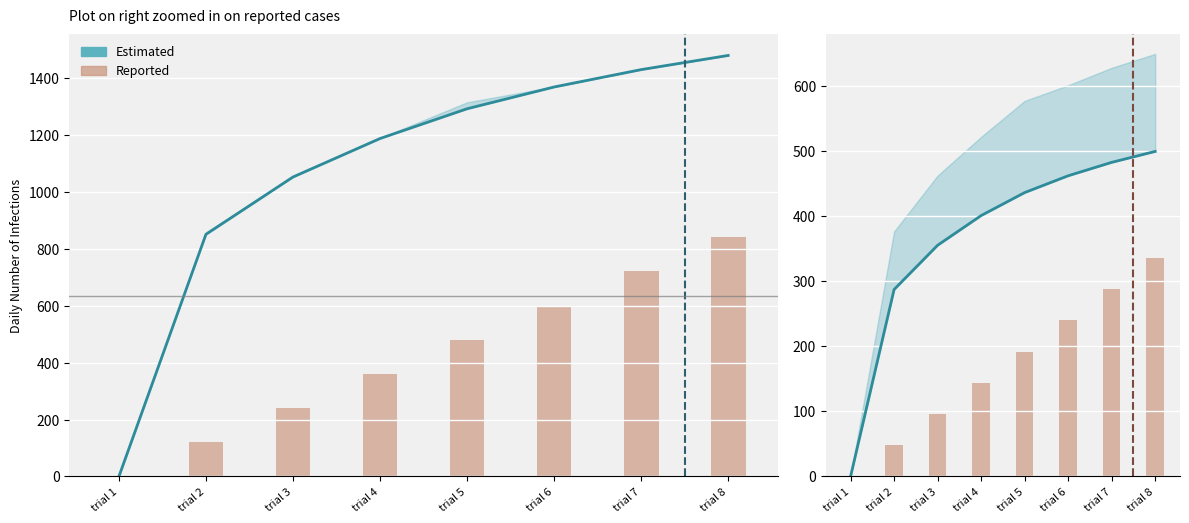

What is the difference between the second highest and minimum values in the Estimated series?

483.2